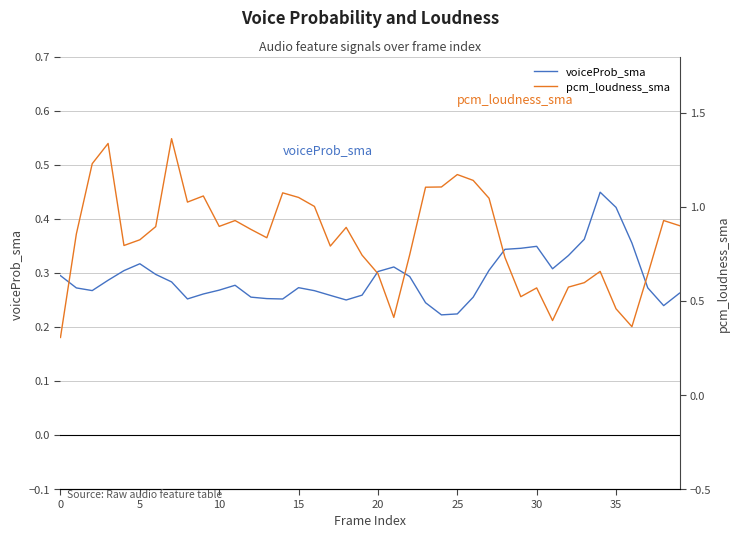

The pcm_loudness_sma series shows 0.4 at 21. True or false?

True